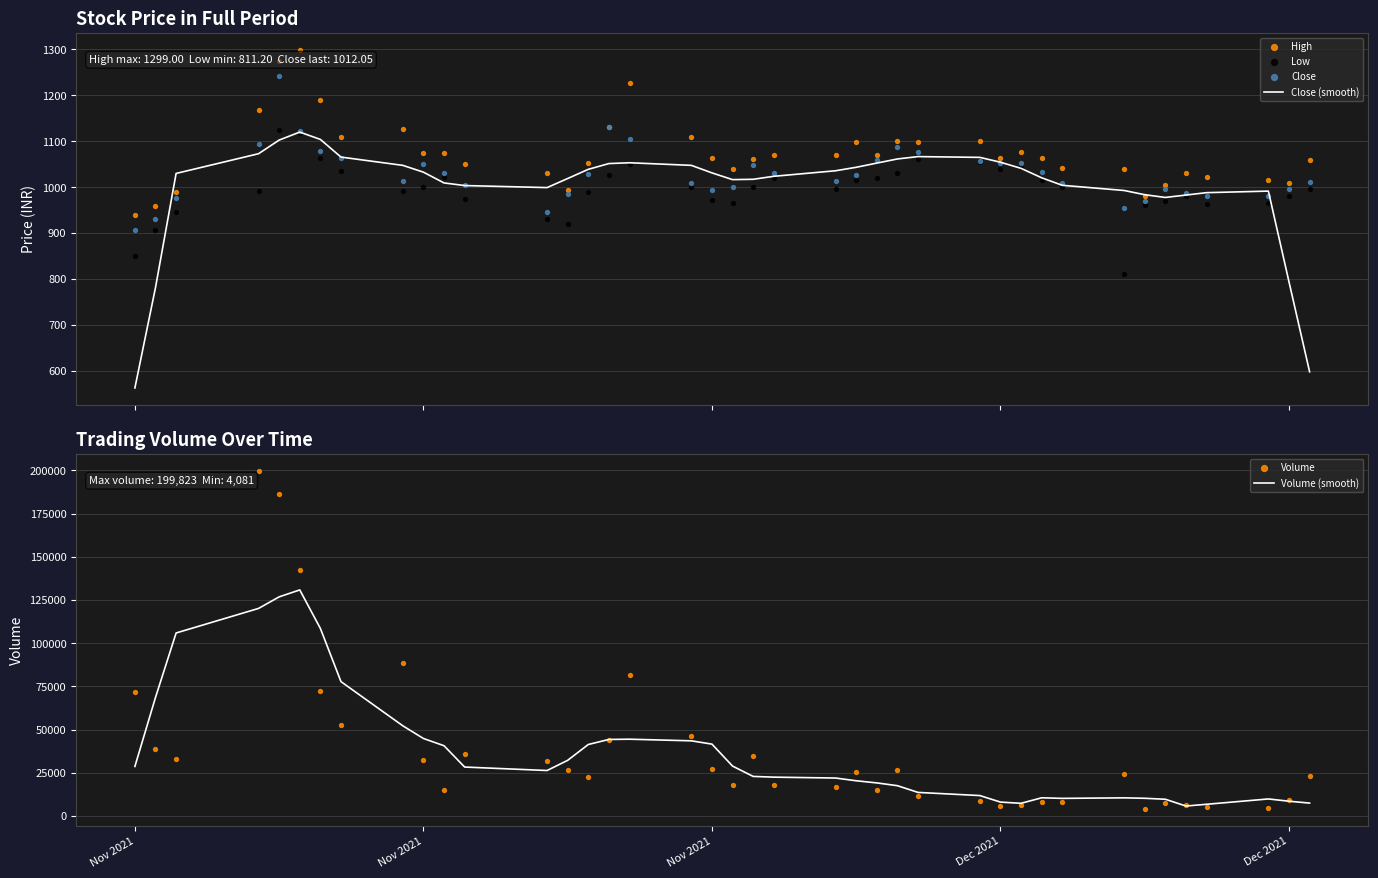

Is the value of High at 13 greater than the value of Close at 39?

No